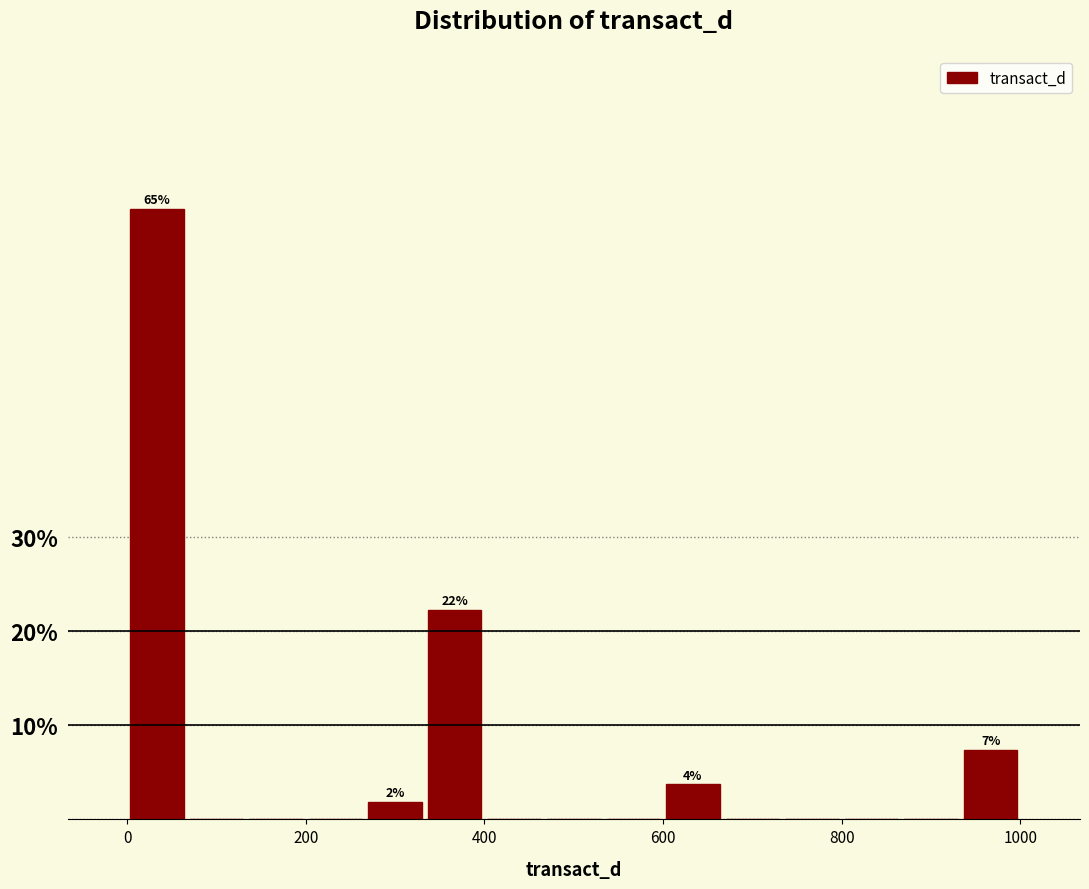

Around what value on the x-axis is the tallest bar? Give the approximate position of its centre, as read against the axis.

40